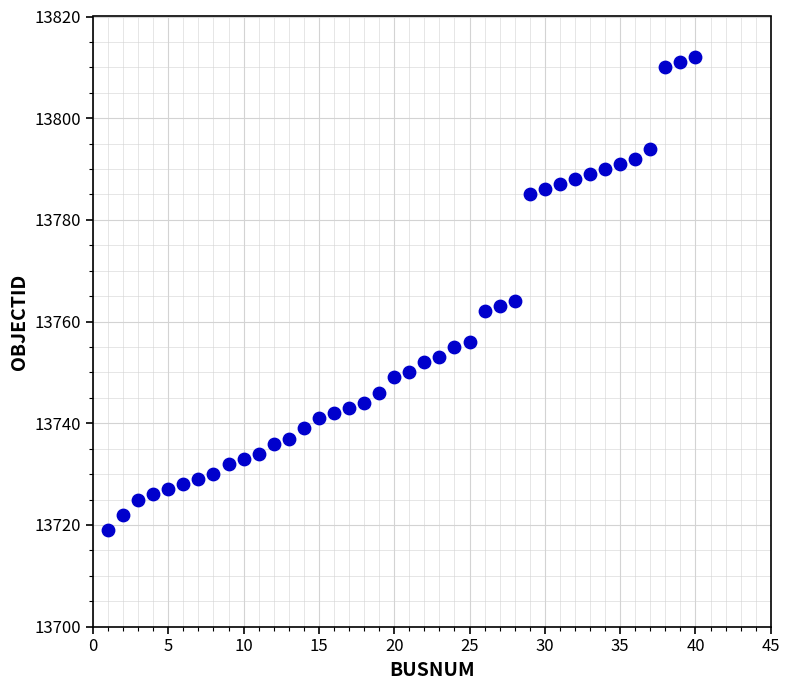

What is the range of X values (max minus min)?

39